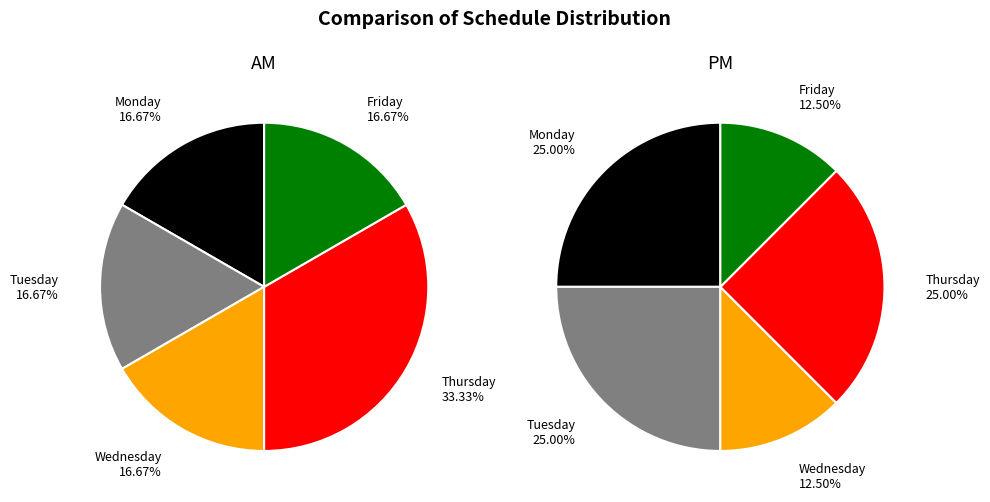

Does any single category account for the majority?

No